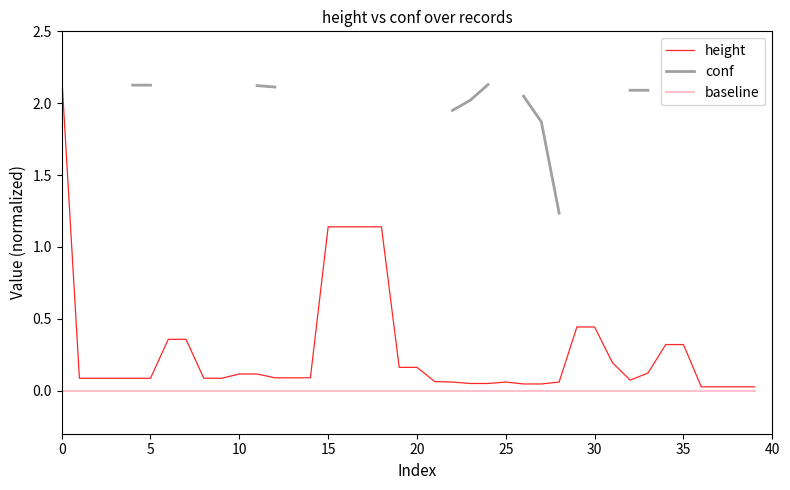

What is the highest value of the height series?

2.2